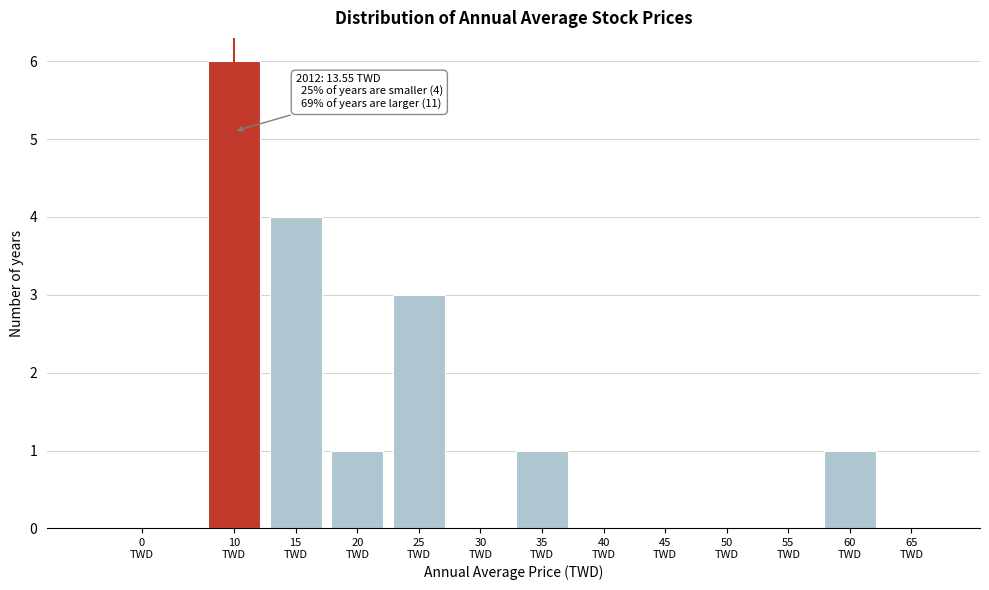

What is the greatest value displayed?

6